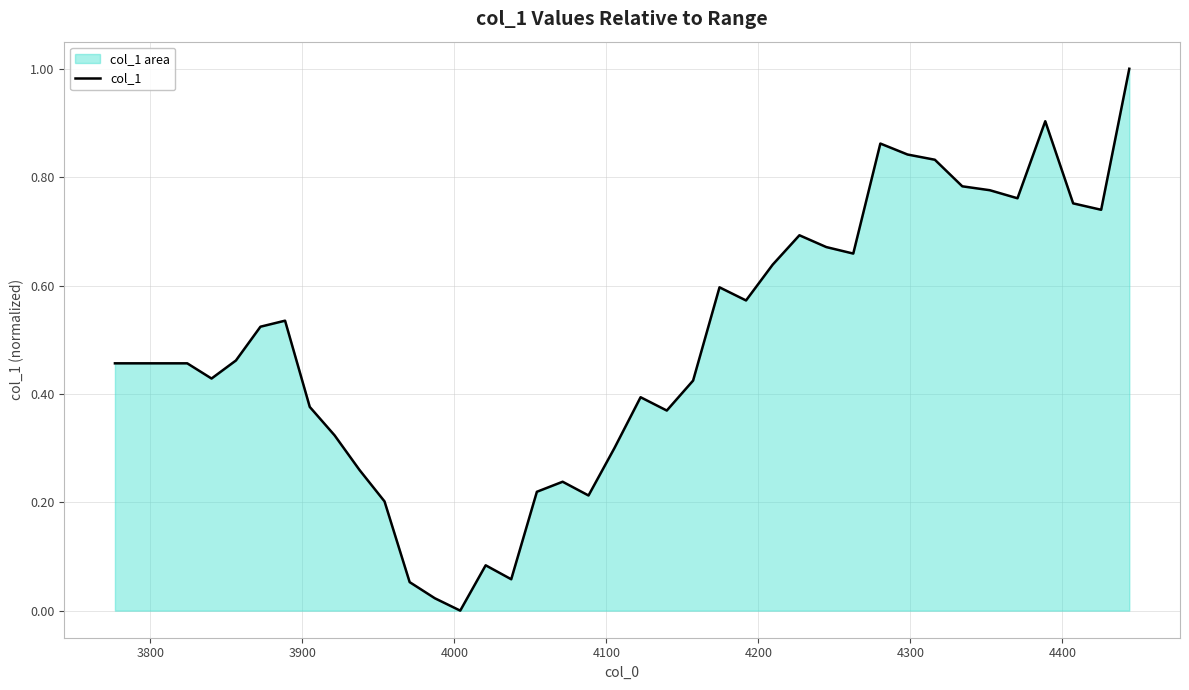

What is the greatest value displayed?

1.0